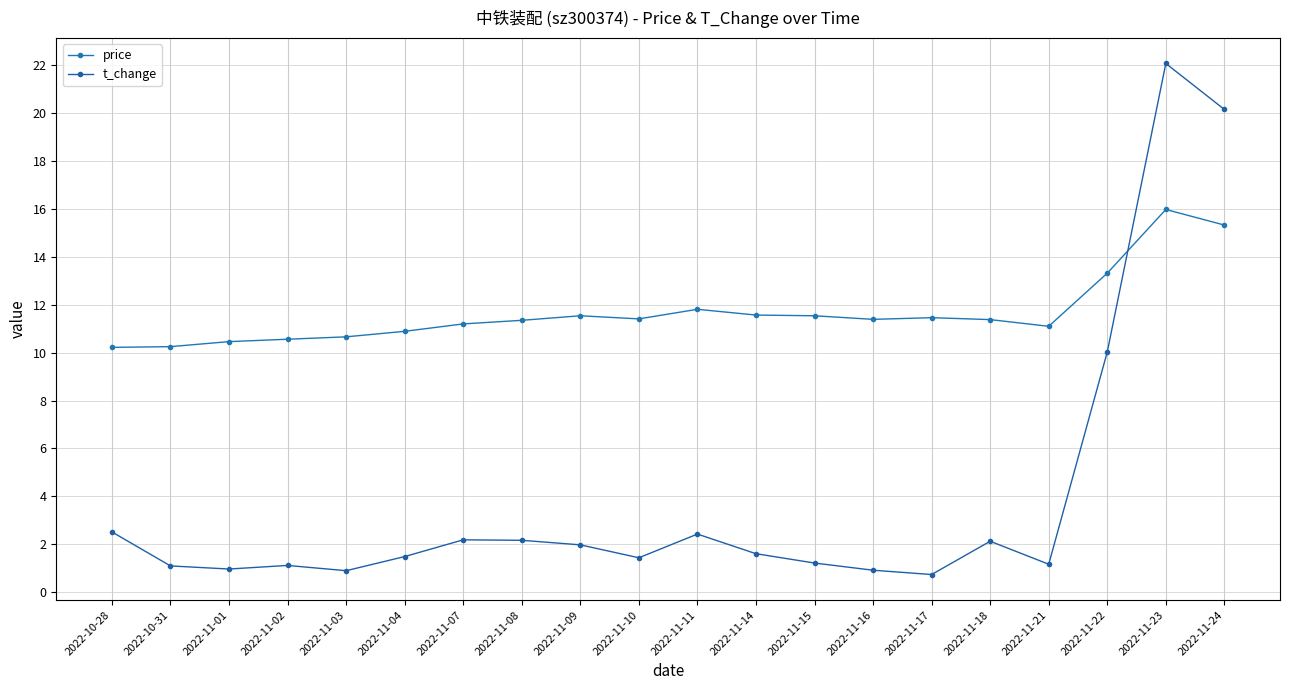

Rank the series by their average value, from highest to lowest.

price, t_change